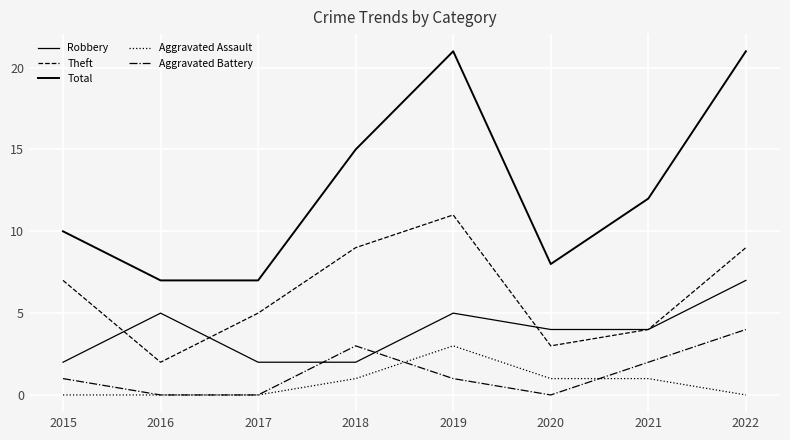

Does the chart display data point markers on the line(s)?

No